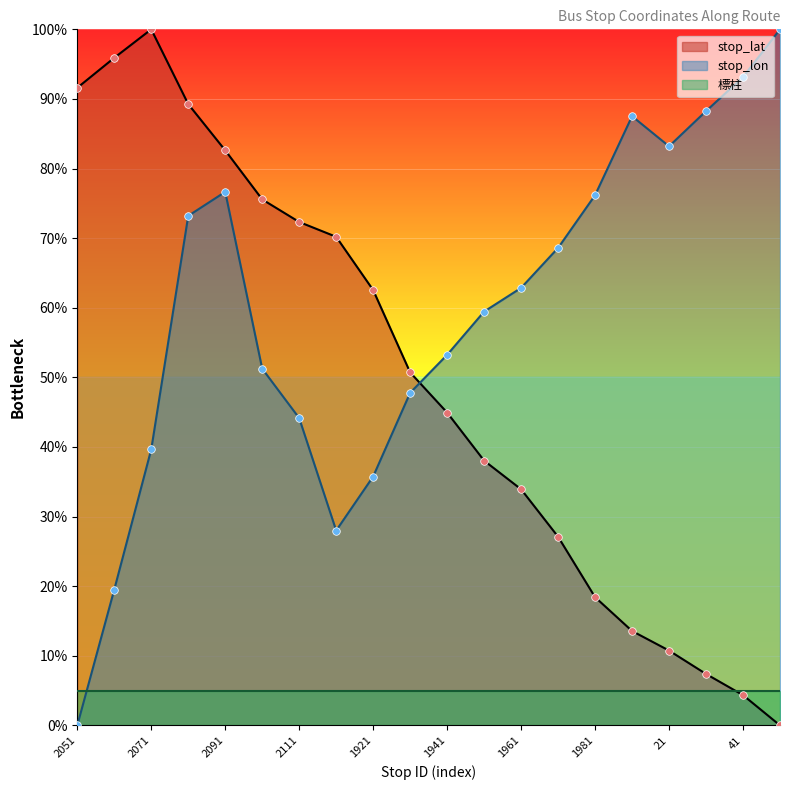

Which series reaches the maximum Y coordinate?

stop_lat